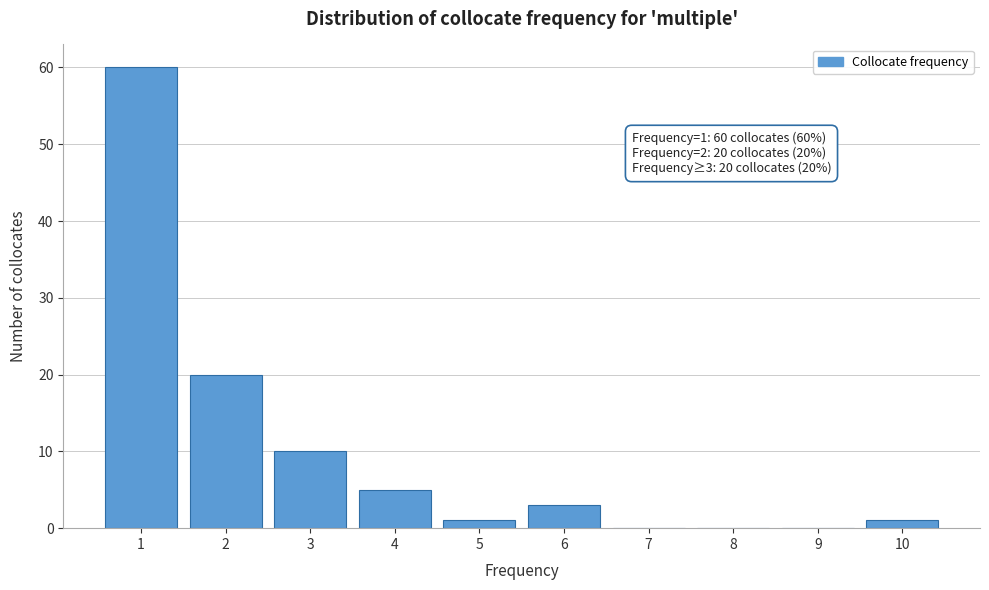

Reading left to right, what are all the values shown in this chart?

1=60	2=20	3=10	4=5	5=1	6=3	7=0	8=0	9=0	10=1